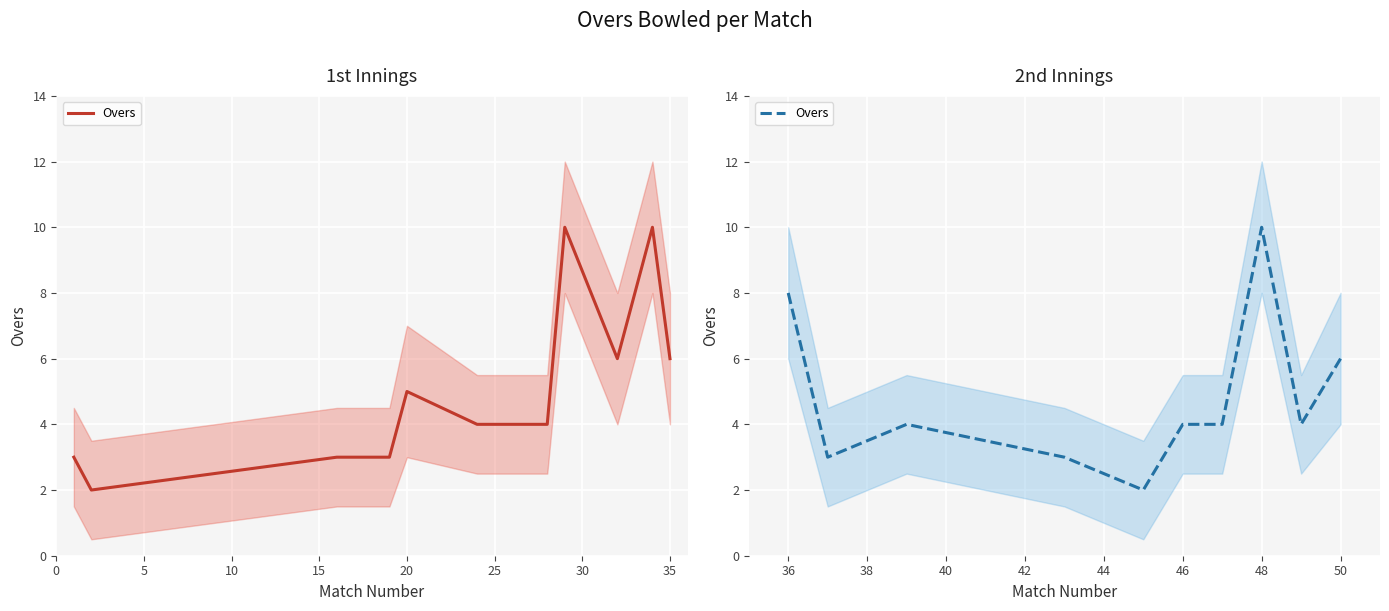

What position from the left is 5?

2